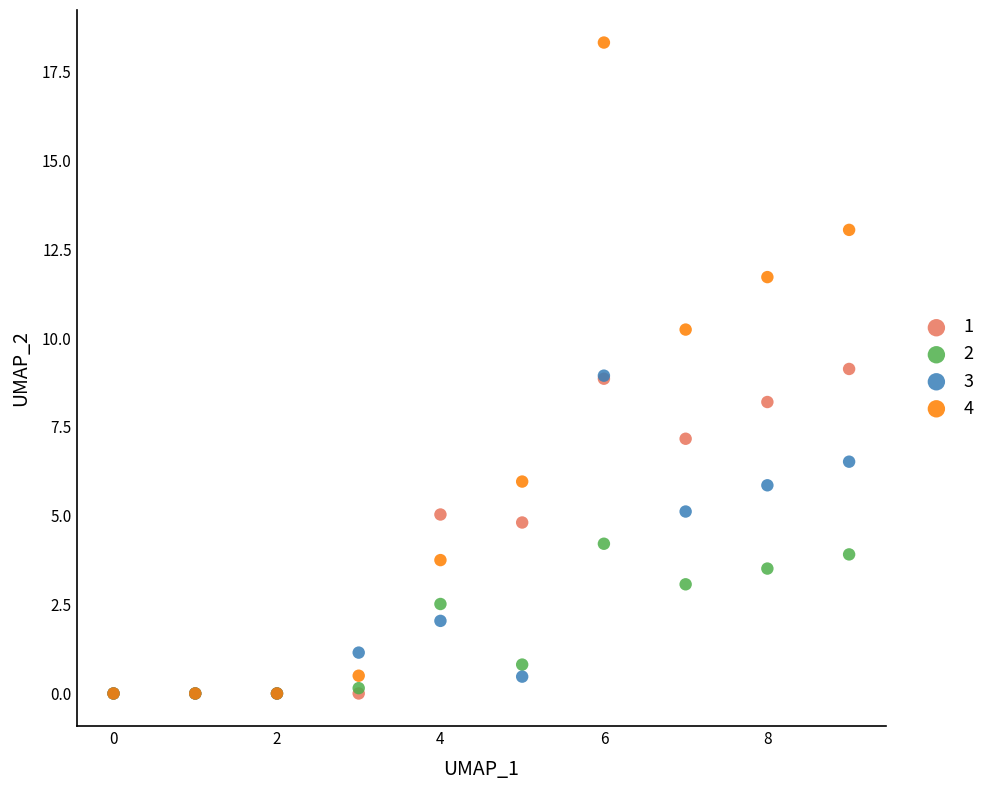

What are all the series names shown in the legend?

1, 2, 3, 4